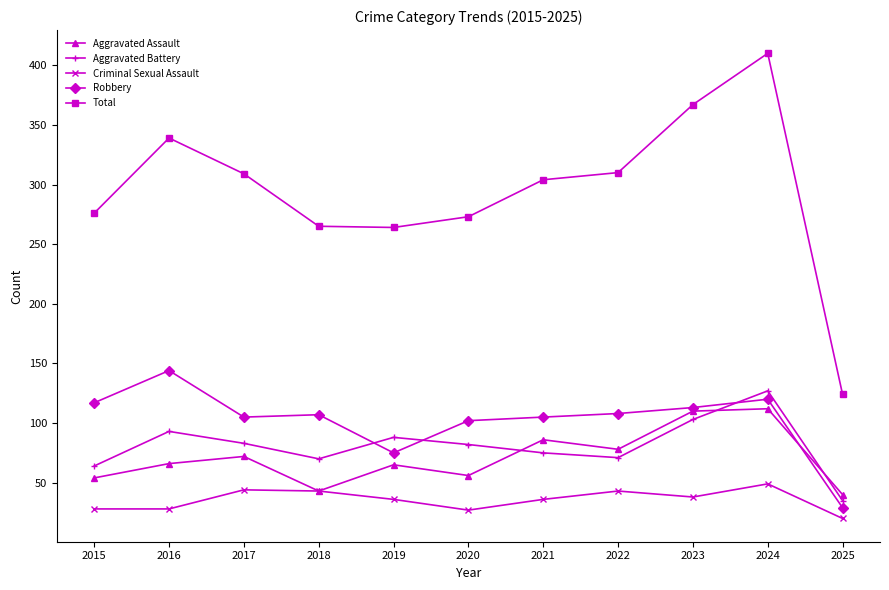

True or false: Total has more than 0 interior local peaks.

True